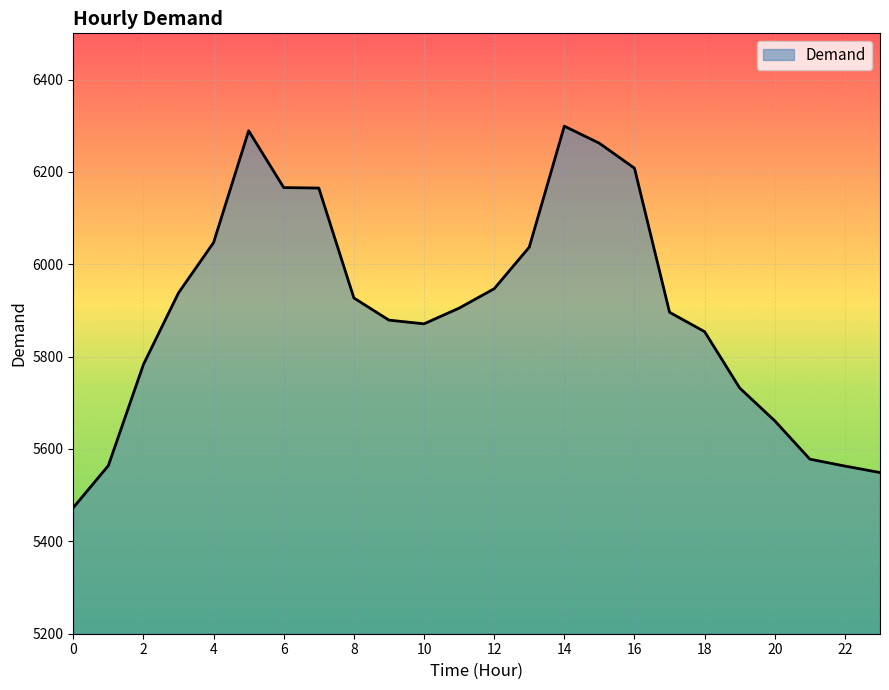

What is the difference between the maximum and minimum values?

826